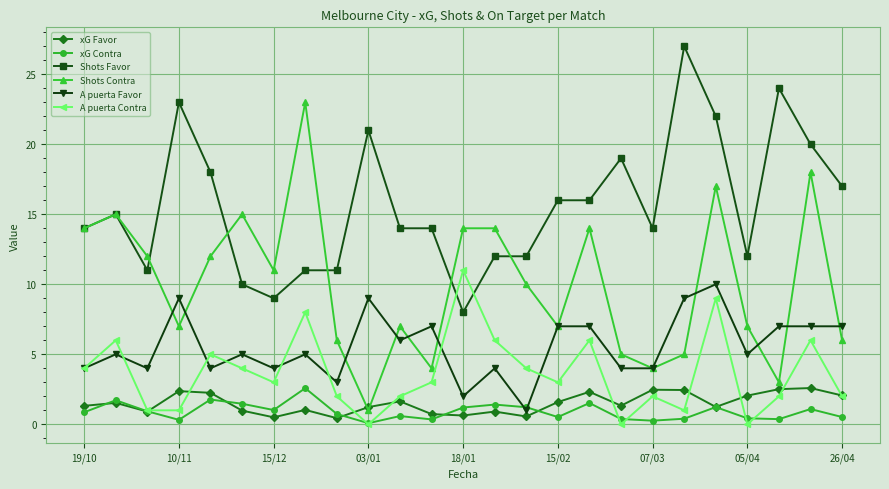

True or false: A puerta Contra has more than 2 points higher than both neighbors.

True